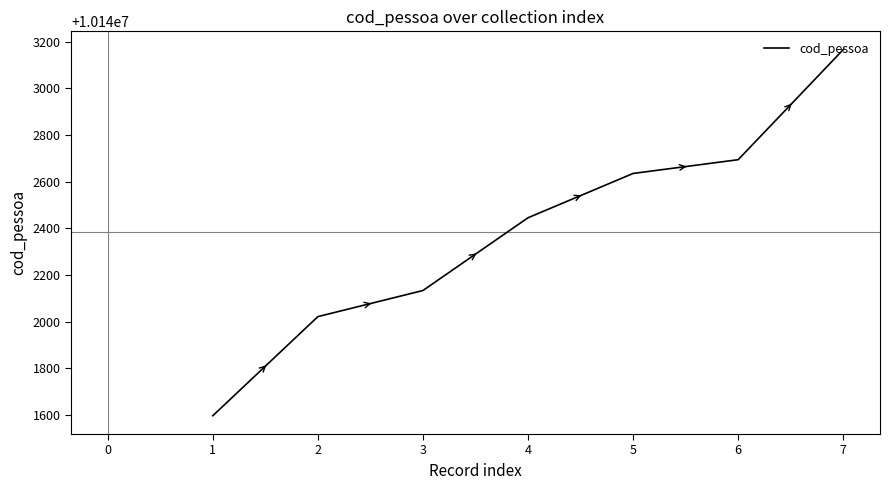

Which label corresponds to the smallest value in the chart?

1